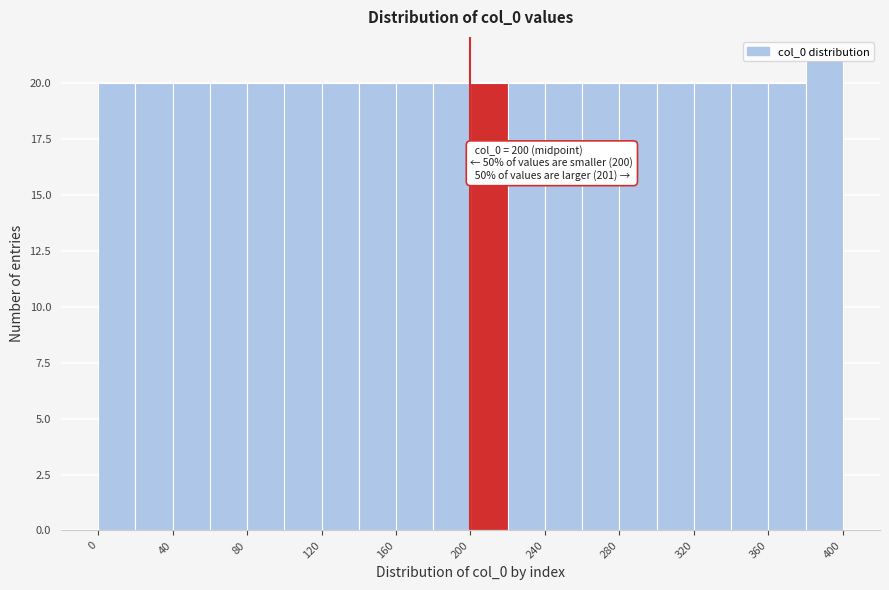

Which range on the x-axis has the tallest bar?

380 to 400